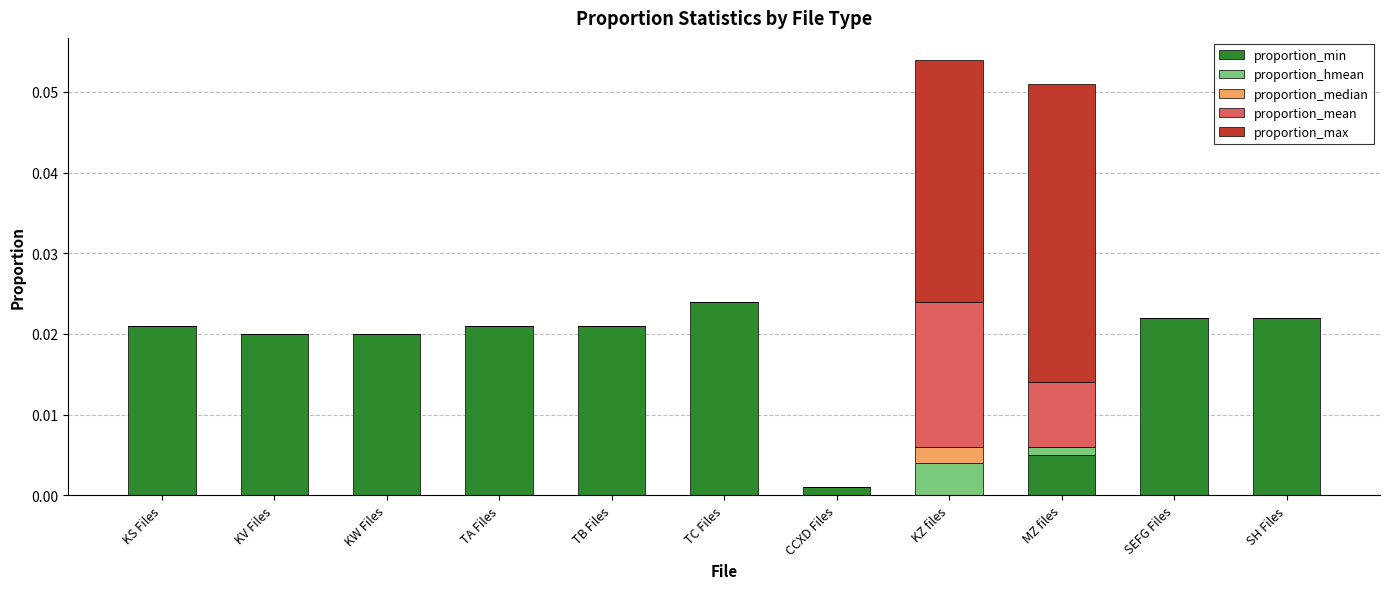

The value of proportion_min at KW Files is 0.0. True or false?

True